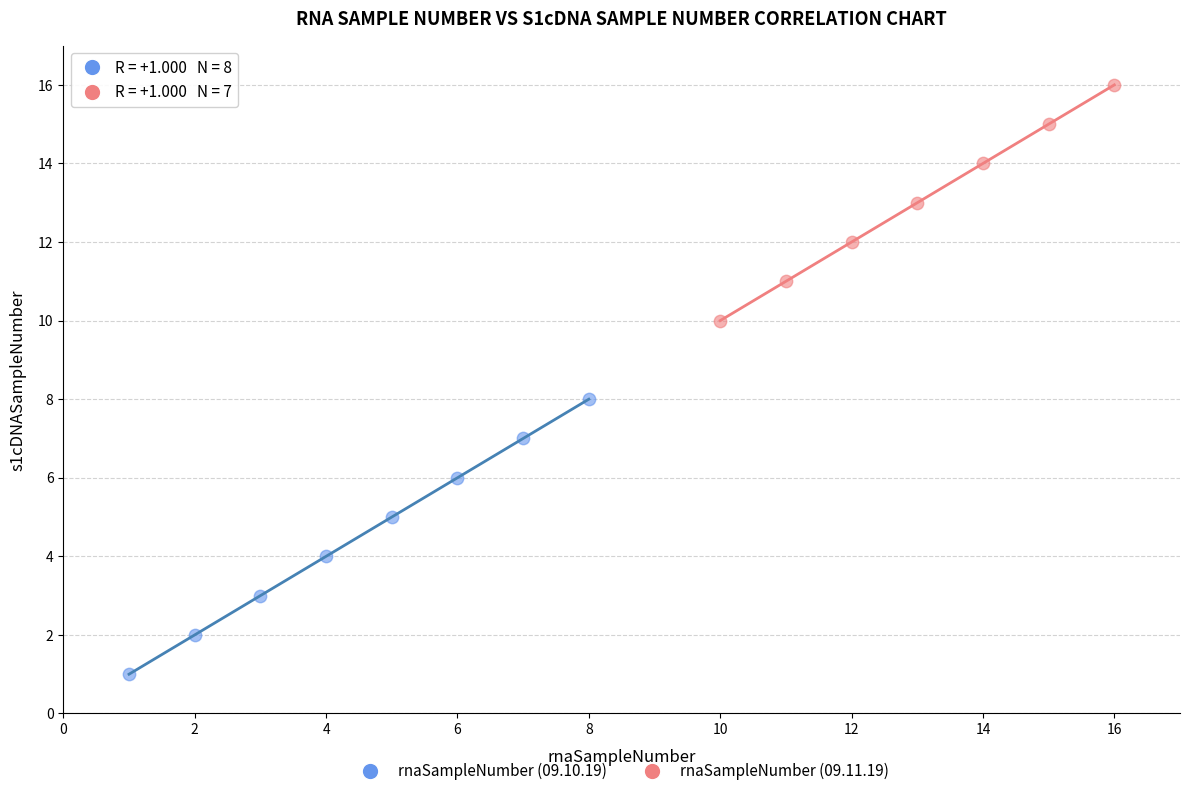

Which series contains the lowest Y value?

rnaSampleNumber (09.10.19)